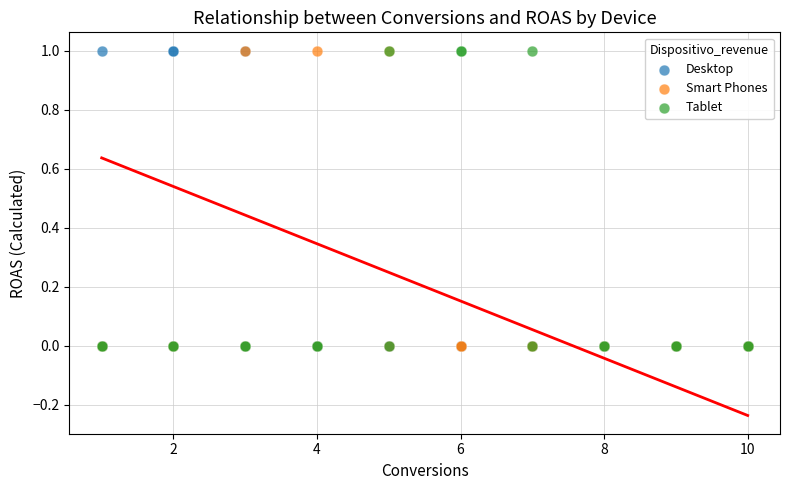

What are all the series names shown in the legend?

Desktop, Smart Phones, Tablet